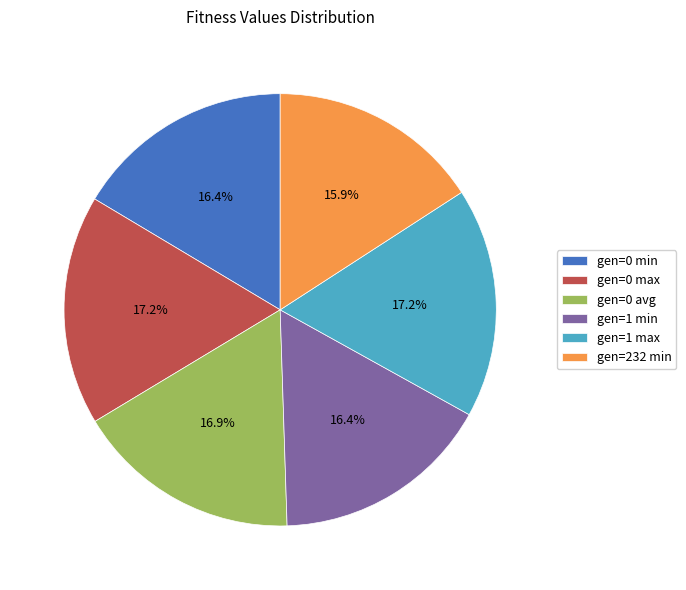

To the nearest percent, what is the difference between the largest and smallest slice percentages?

1%